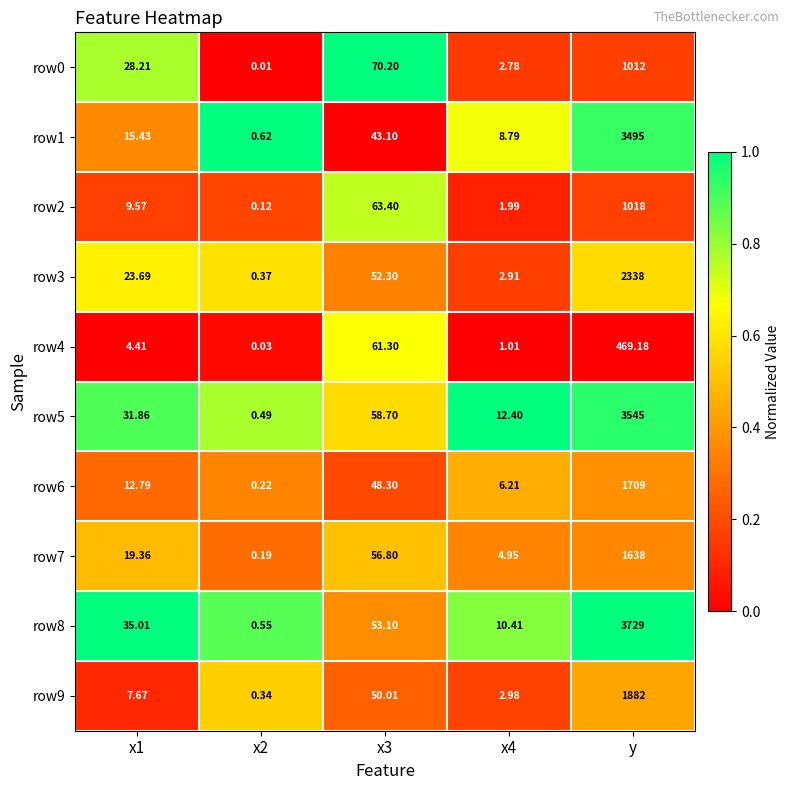

Which category has the highest value in the row5 series?

y